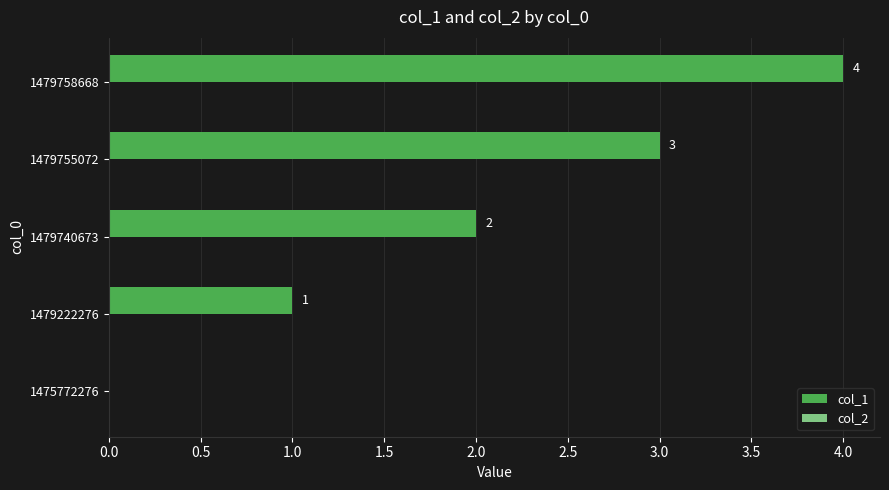

What is the ratio of the value at 1479740673 to the value at 1479755072?

0.7